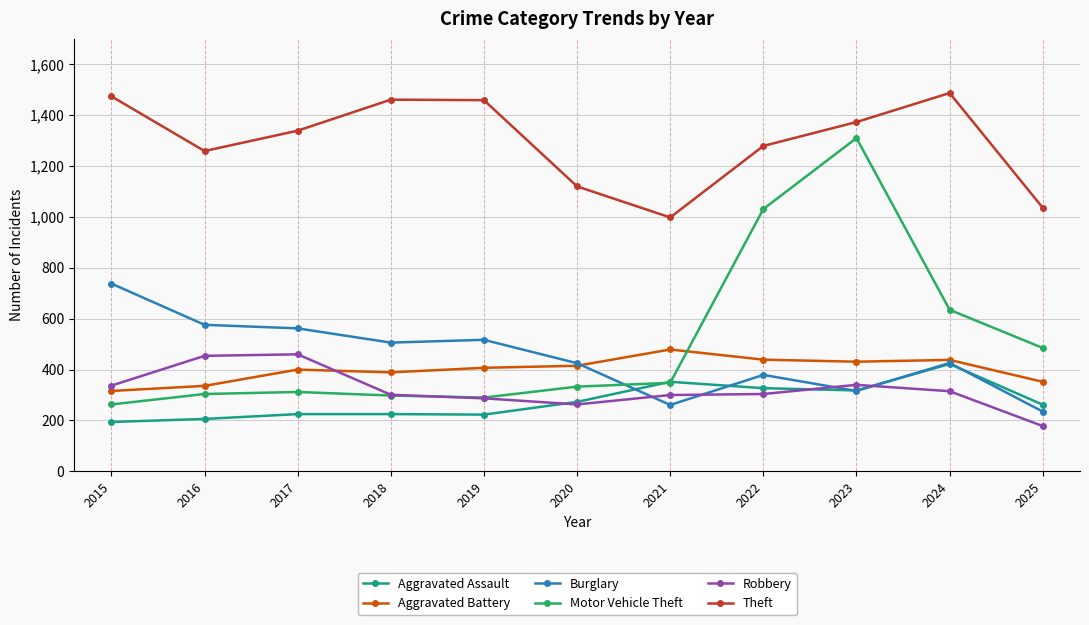

What is the maximum value for Aggravated Assault?

422